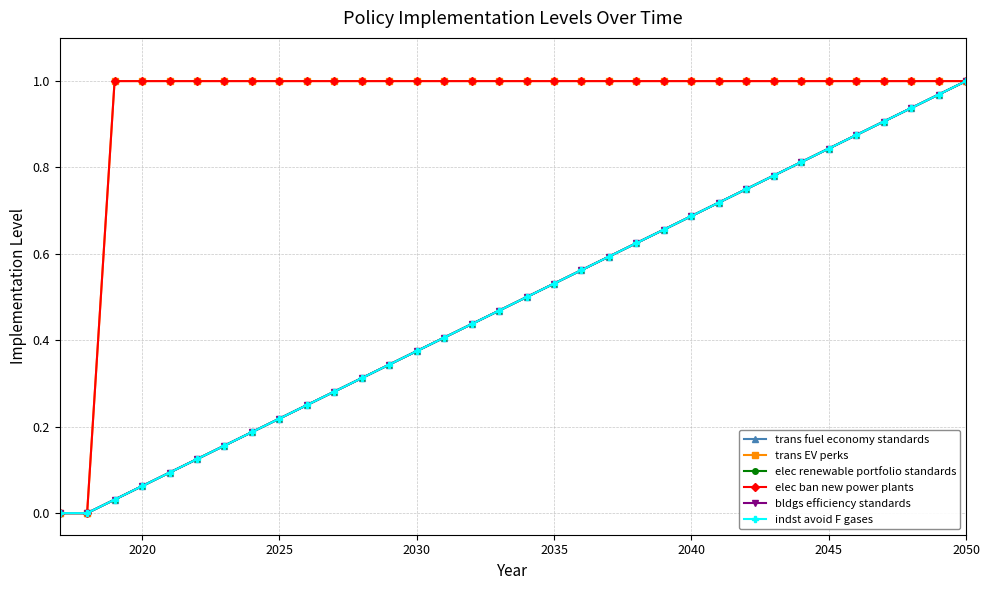

What is the difference between the maximum and minimum values in the indst avoid F gases series?

1.0